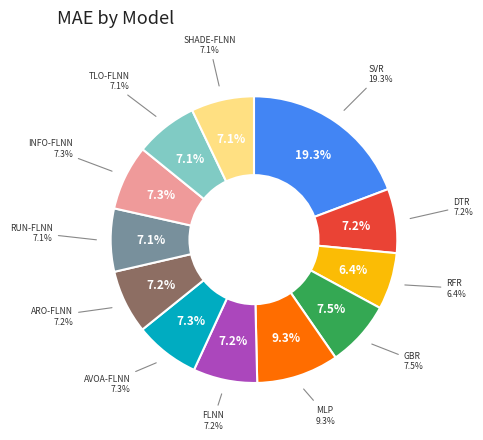

Is there a majority slice in this chart?

No